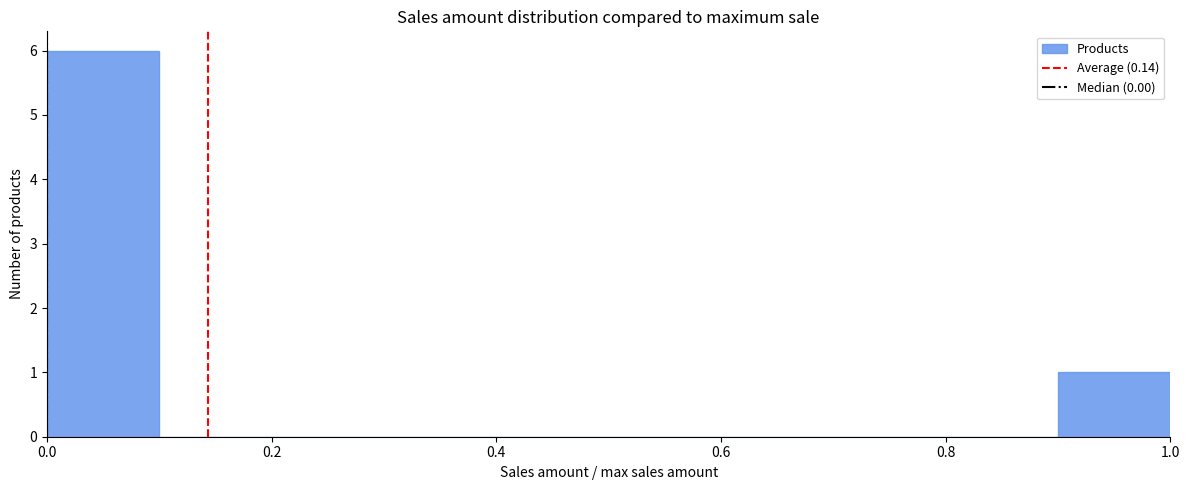

What is the height of the bar covering 0.0 to 0.1 on the x-axis? The values are not printed on the chart, so give them approximately, as read against the axis.

6